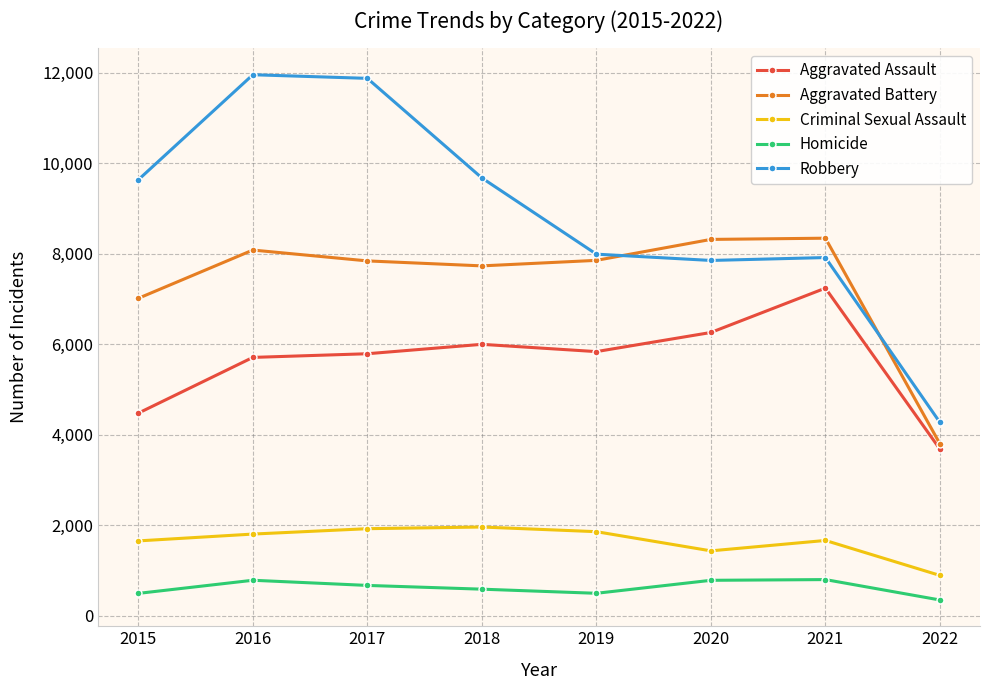

What is the difference between the Homicide values at 2015 and 2019?

2